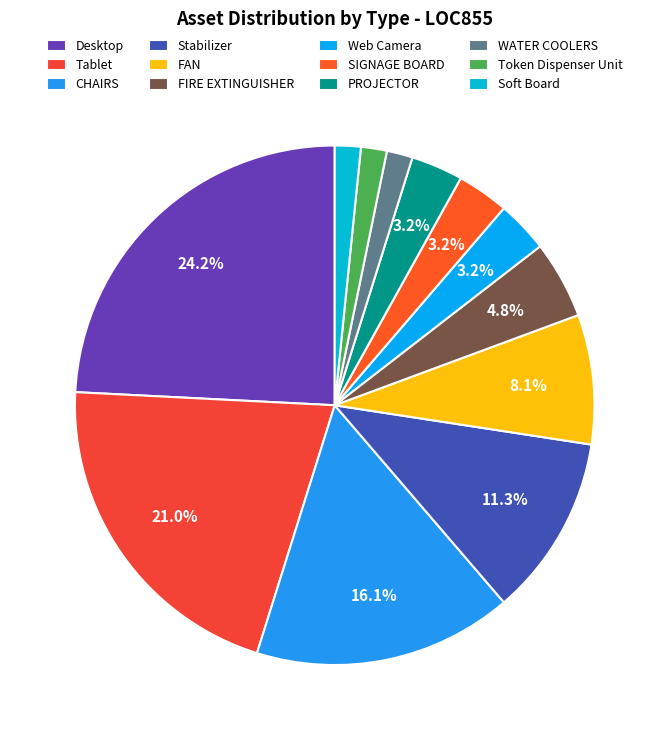

Is the sum of PROJECTOR and Token Dispenser Unit greater than half?

No